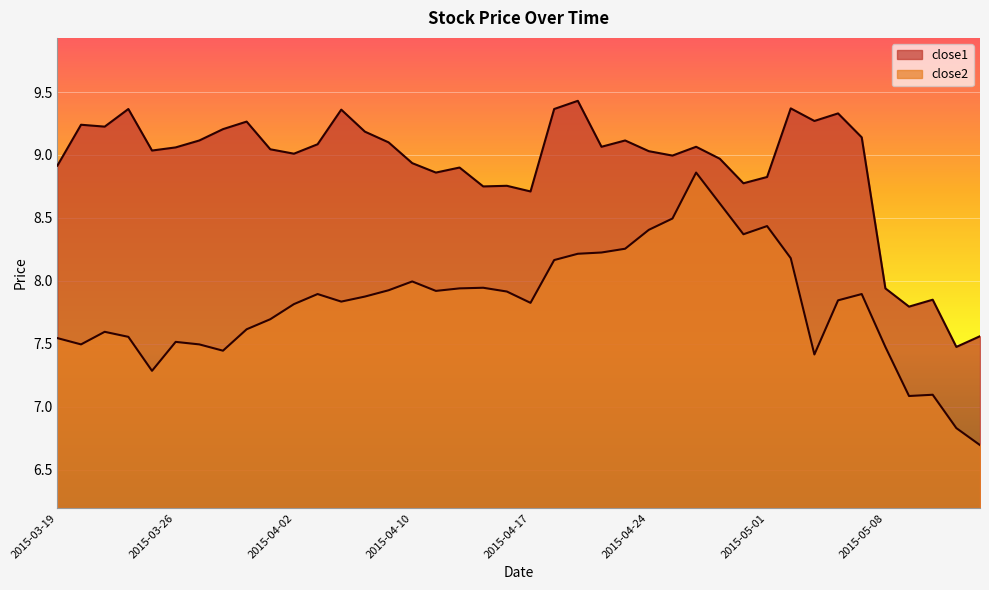

Which label corresponds to the largest value in the chart?

2015-04-21